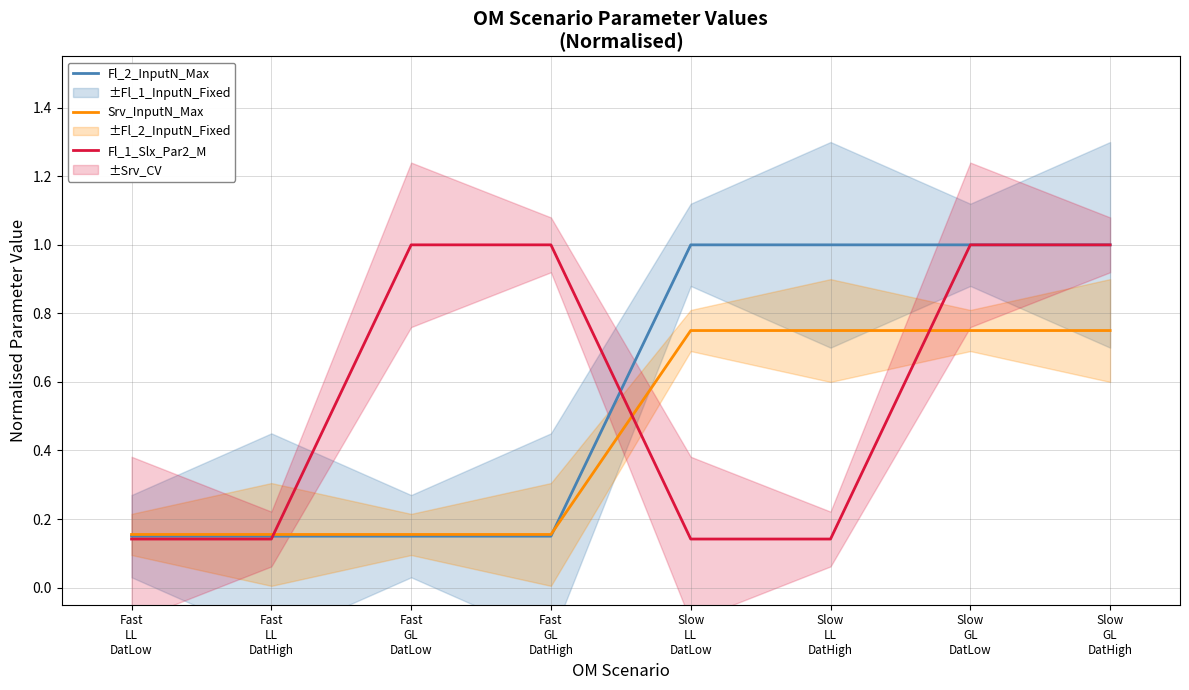

True or false: Fl_1_Slx_Par2_M has more than 0 points higher than both neighbors.

False